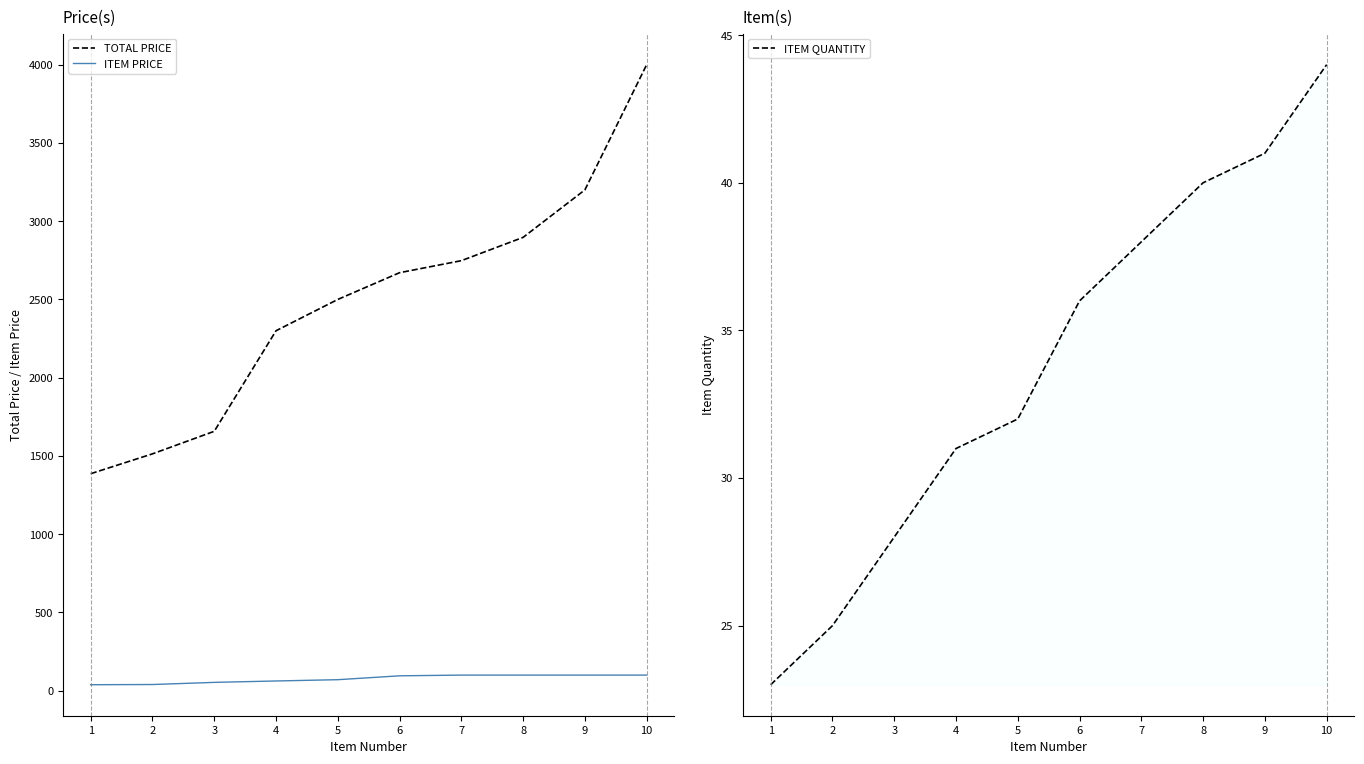

Which has a higher value, 5 or 4?

5